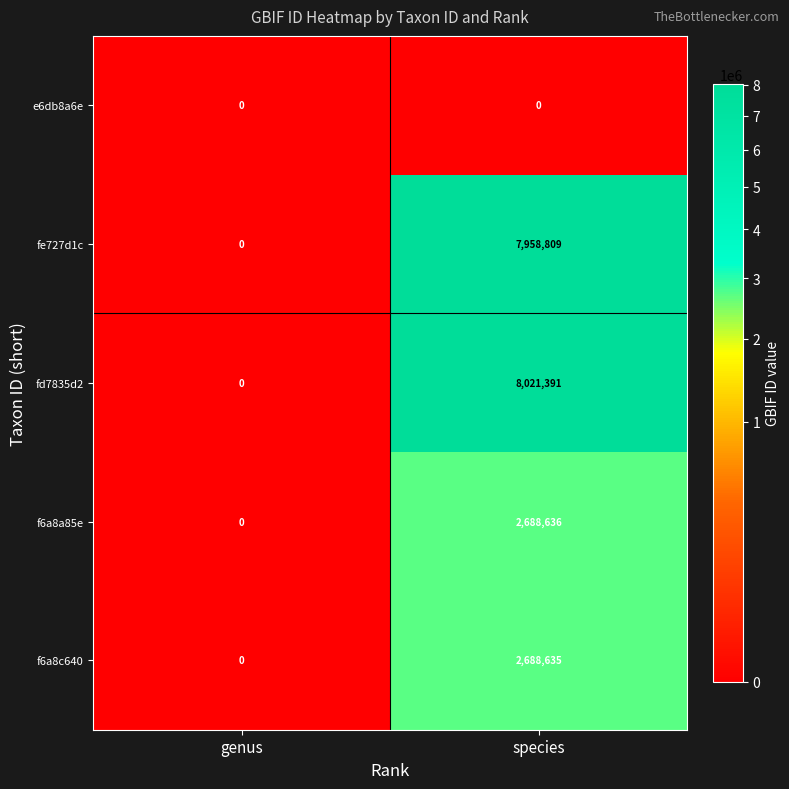

Reading right to left, list all the values displayed in this chart.

e6db8a6e: 0	0
fe727d1c: 7958809	0
fd7835d2: 8021391	0
f6a8a85e: 2688636	0
f6a8c640: 2688635	0